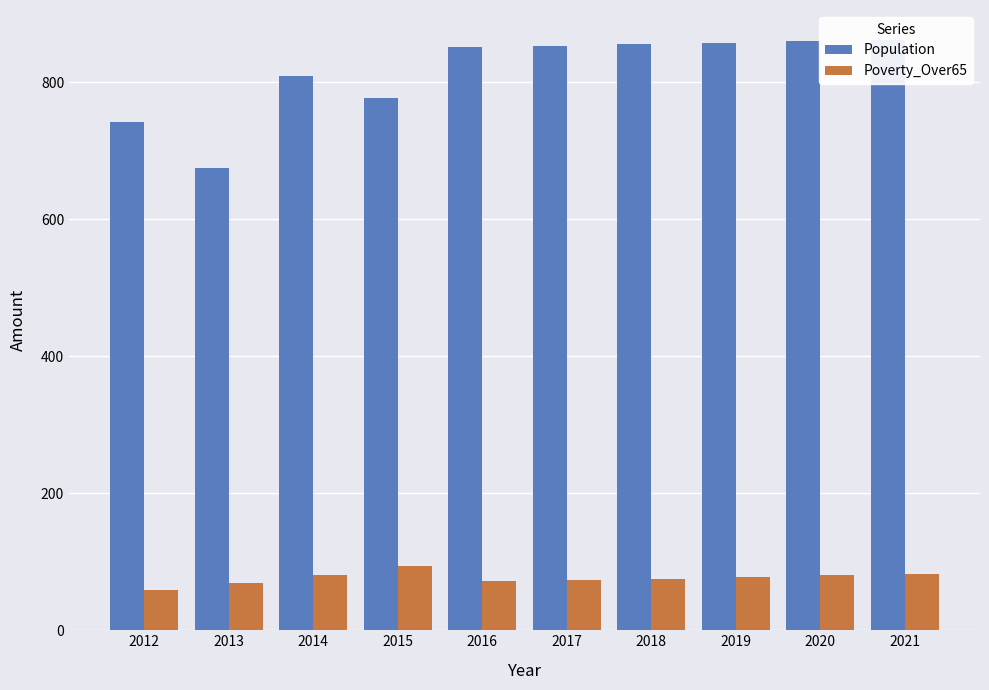

The Poverty_Over65 series shows 51 at 2018. True or false?

False